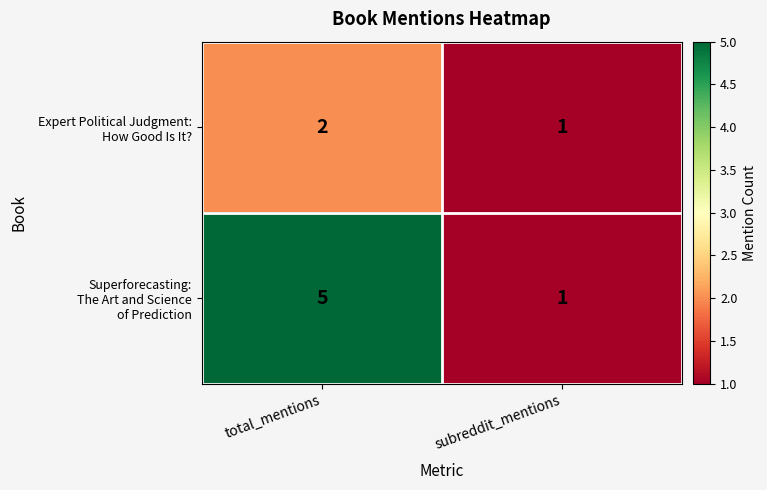

What is the total value across all series at subreddit_mentions?

2